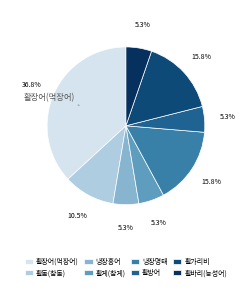

How many slices are in this pie chart?

8